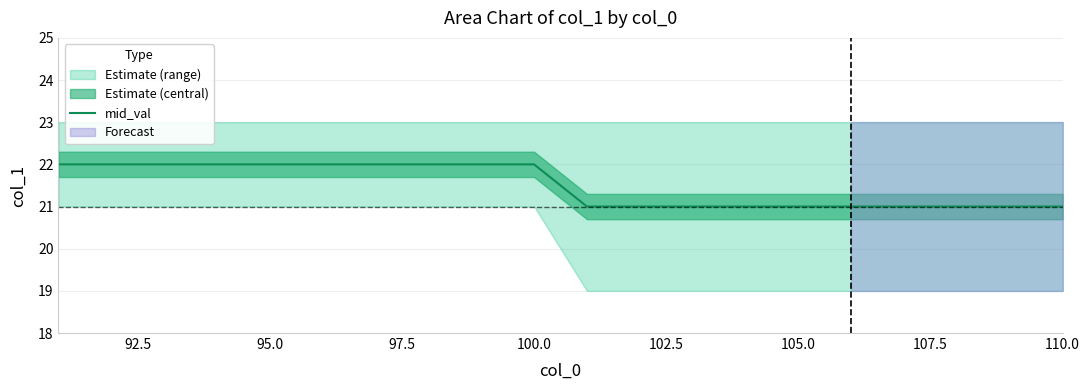

Reading right to left, what are all the values shown in this chart?

21	21	21	21	21	21	21	21	21	21	22	22	22	22	22	22	22	22	22	22